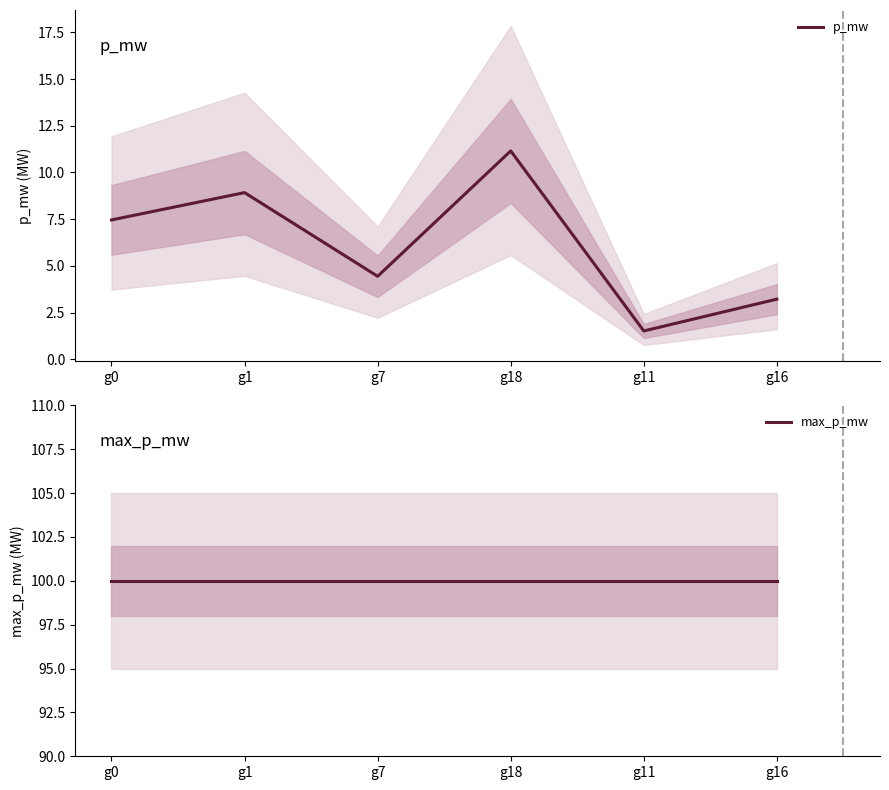

What is the sum of all p_mw values?

36.7